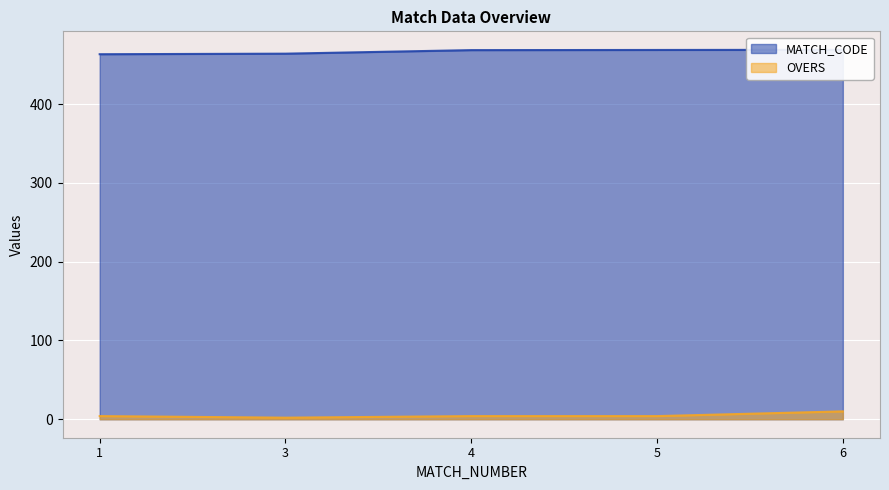

The value of OVERS at 4 is 4.0. True or false?

True